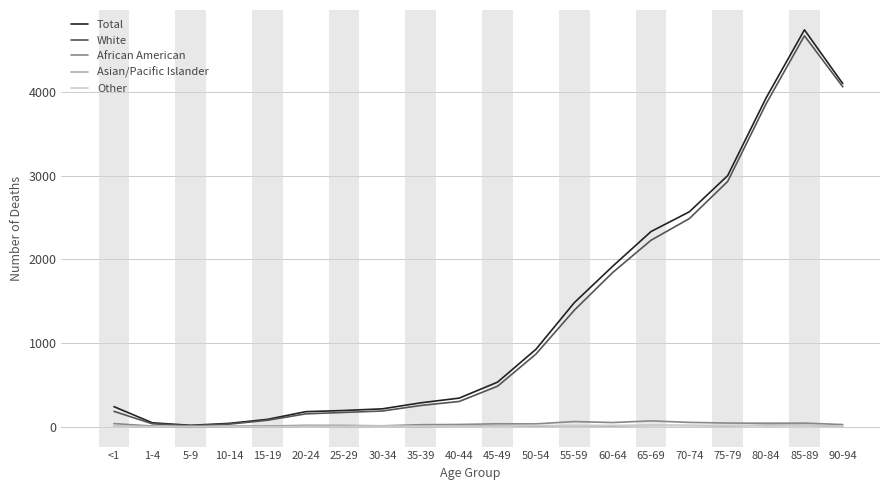

What is the total value across all series at 45-49?

1066